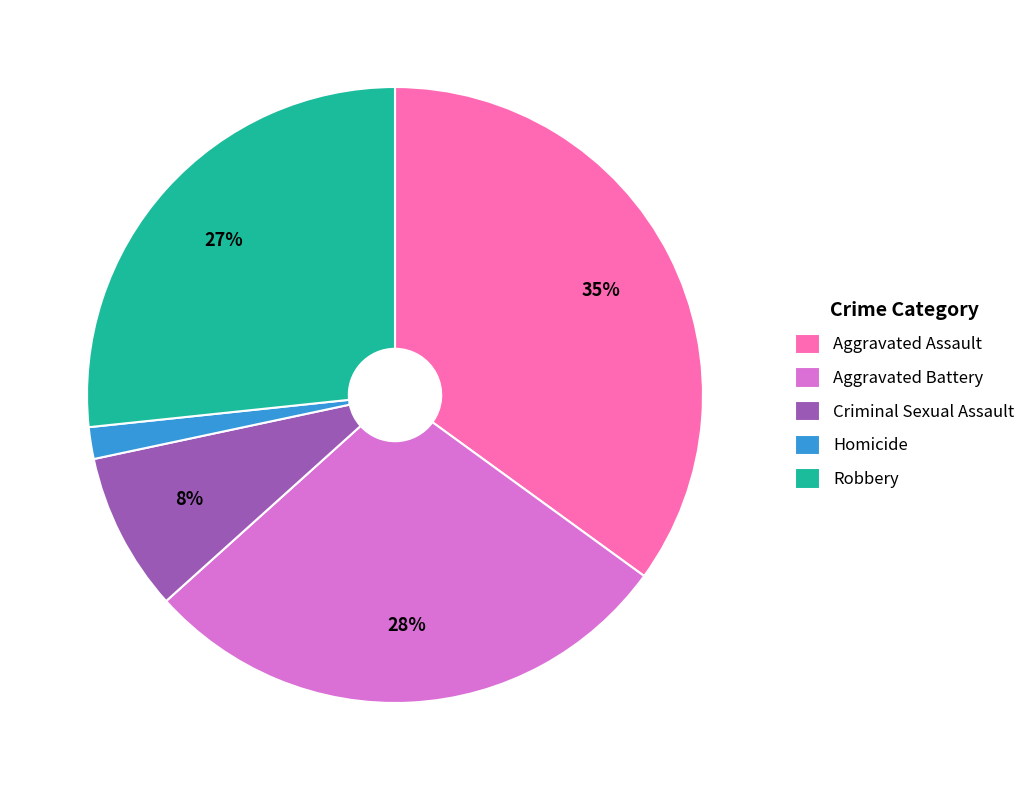

Rank the categories by value from lowest to highest.

Homicide, Criminal Sexual Assault, Robbery, Aggravated Battery, Aggravated Assault